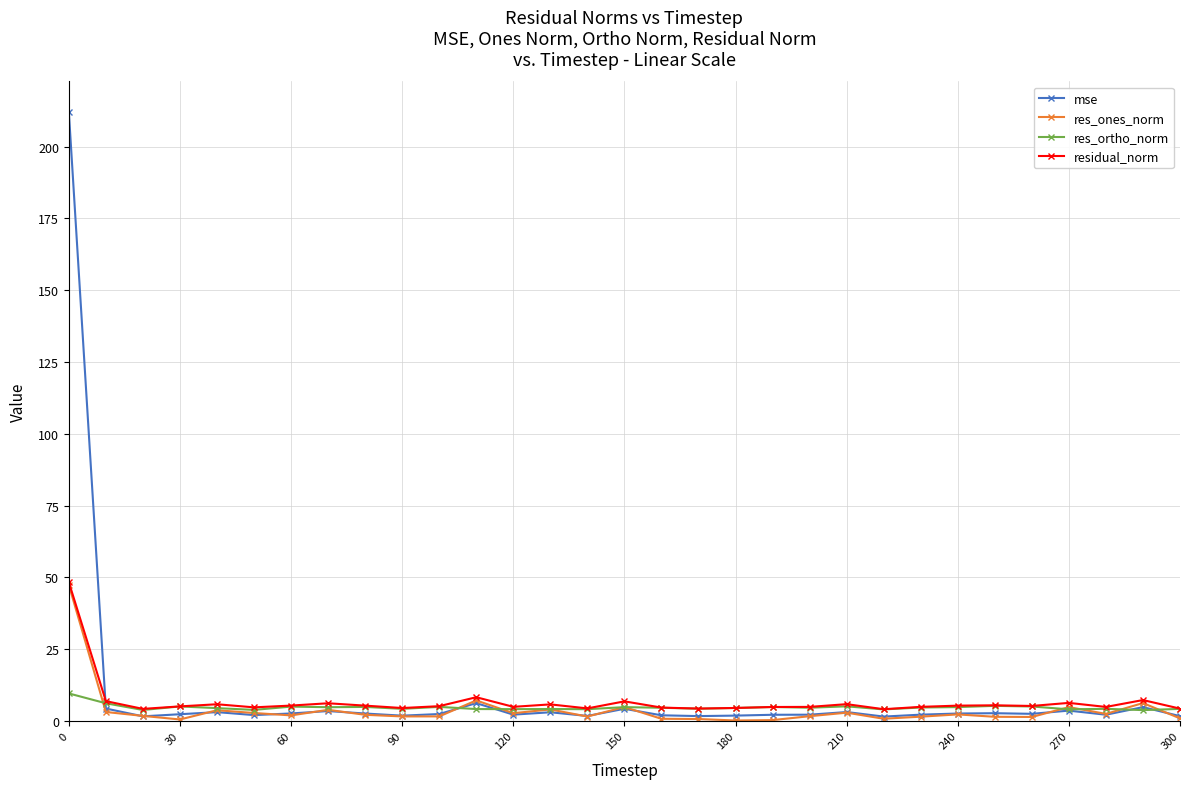

What is the greatest value displayed?

212.2